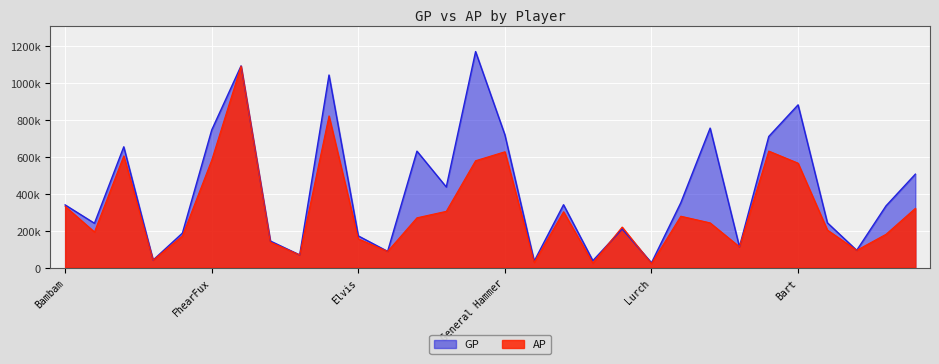

What is the sum of all GP values?

12417970